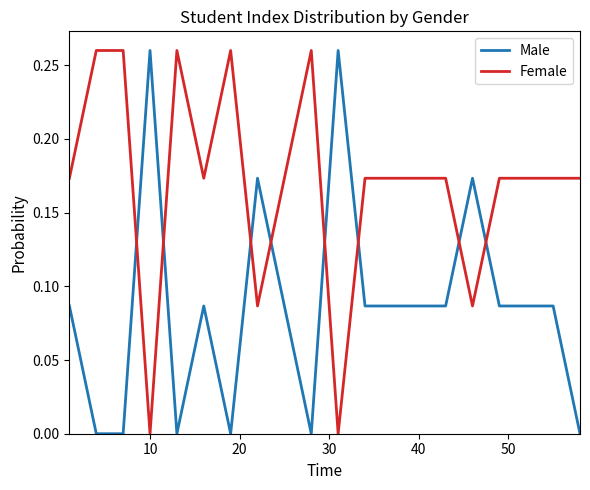

List the series in order of their overall mean, lowest first.

Male, Female